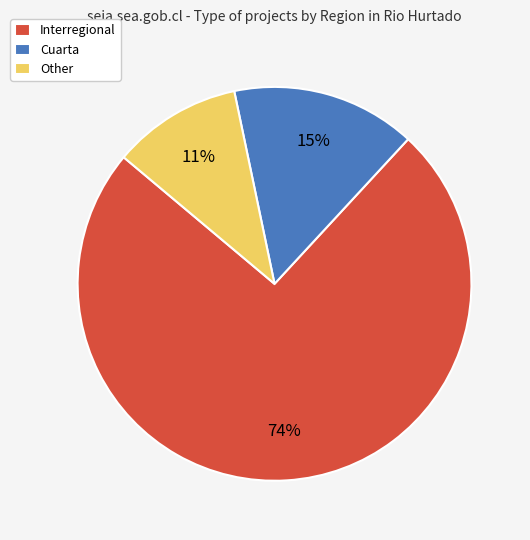

Which slice is the largest?

Interregional